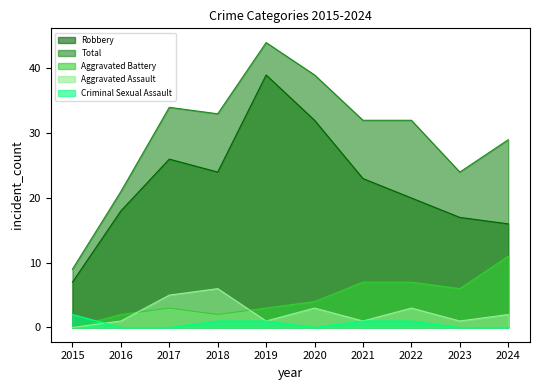

The value of Robbery at 2015 is 12. True or false?

False